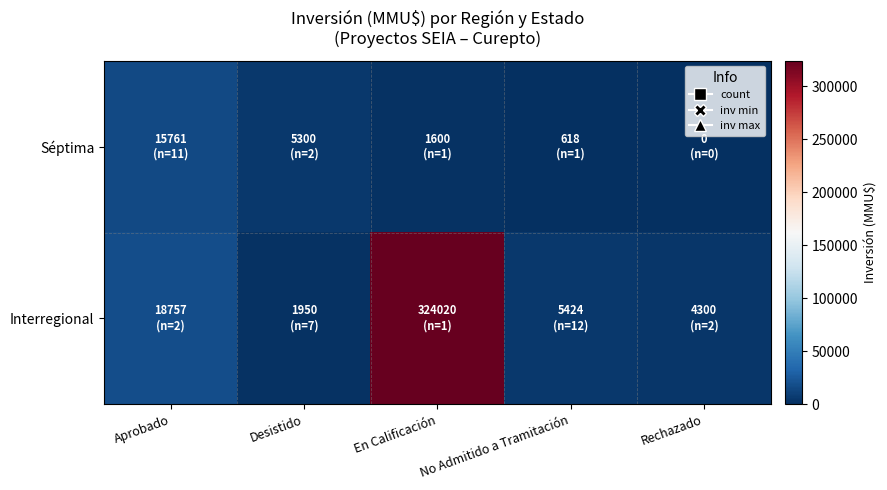

Which has a higher value, No Admitido a Tramitación or Desistido?

Desistido